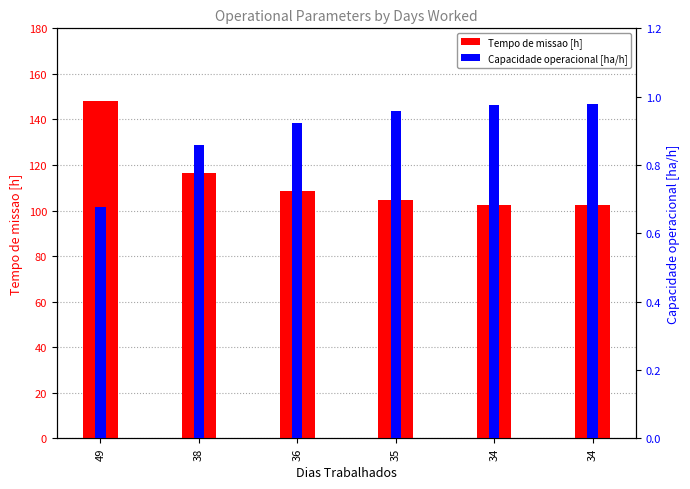

How many data points in Tempo de missao [h] are above 108?

3